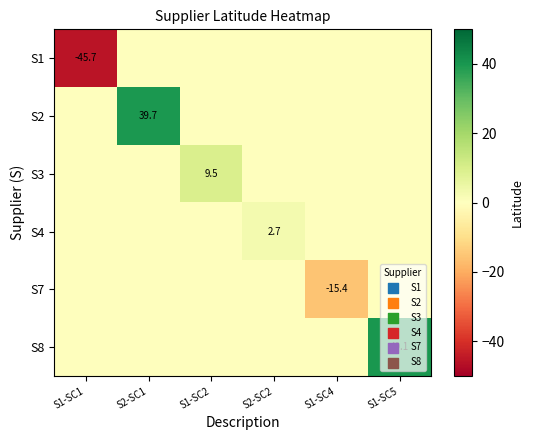

True or false: S1 has a value of -45.7 at S1-SC1.

True